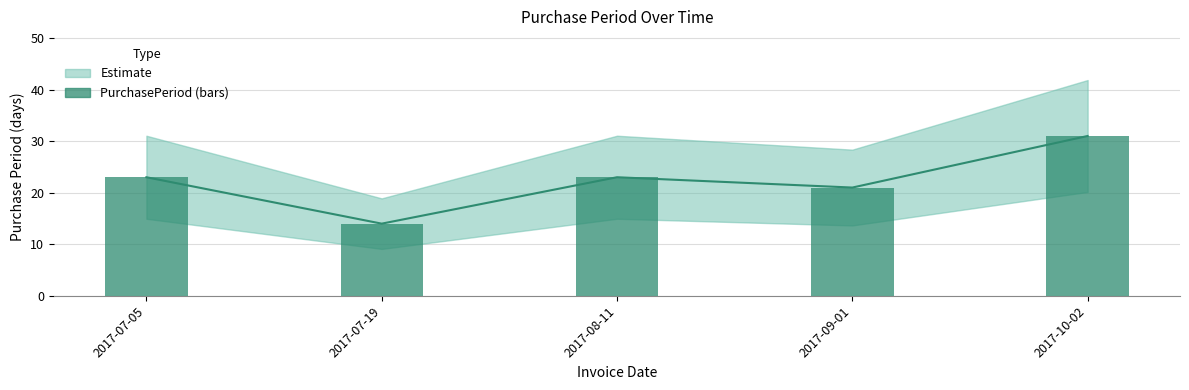

What position from the left is 2017-07-05?

1